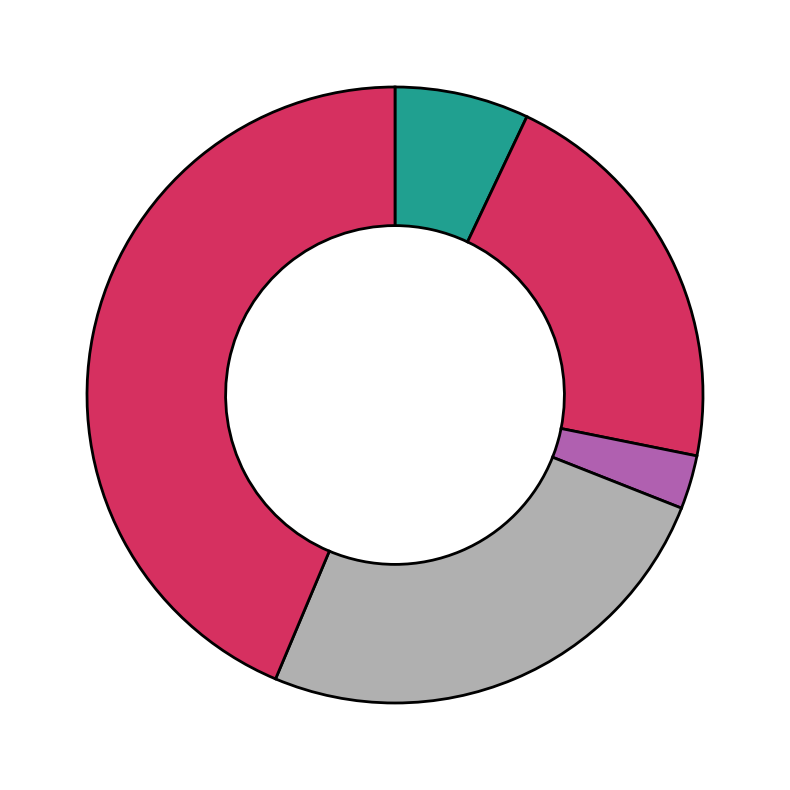

What is the smallest slice in the pie chart?

Arson